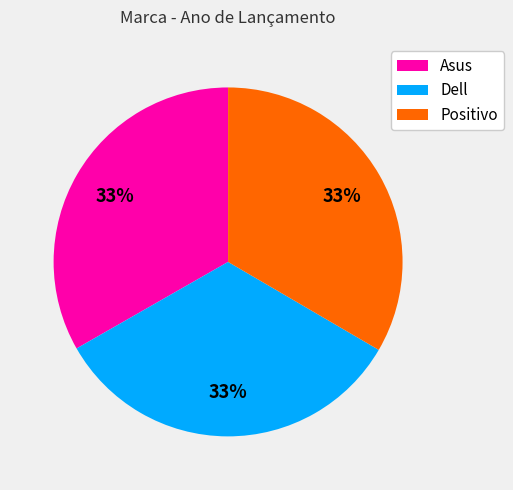

To the nearest percent, what is the combined percentage of Dell and Asus?

67%